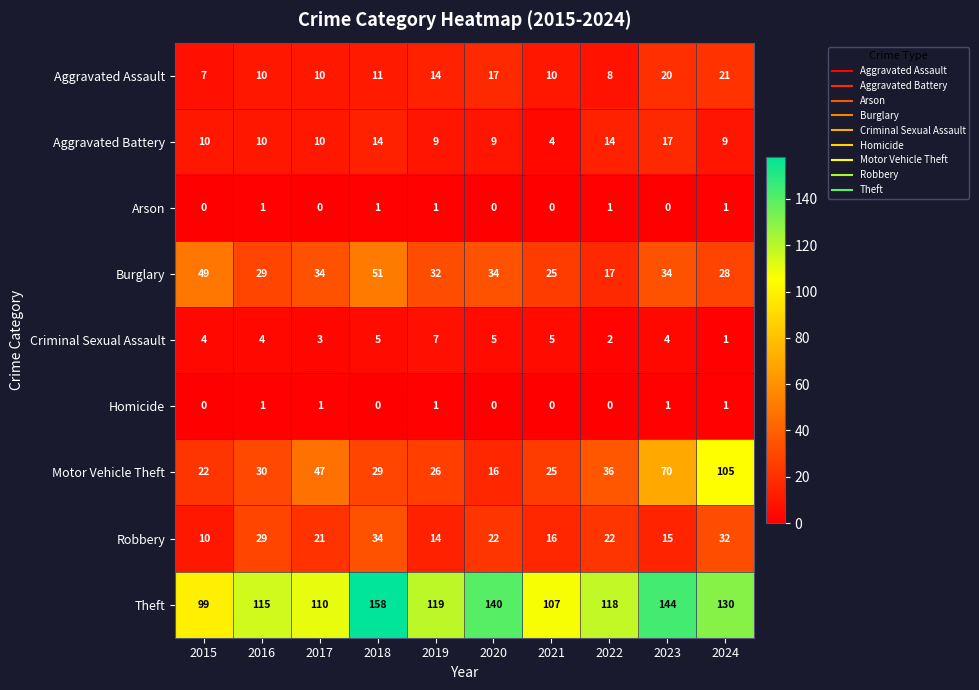

What is the approximate value of Burglary at 2015, to the nearest 10?

50